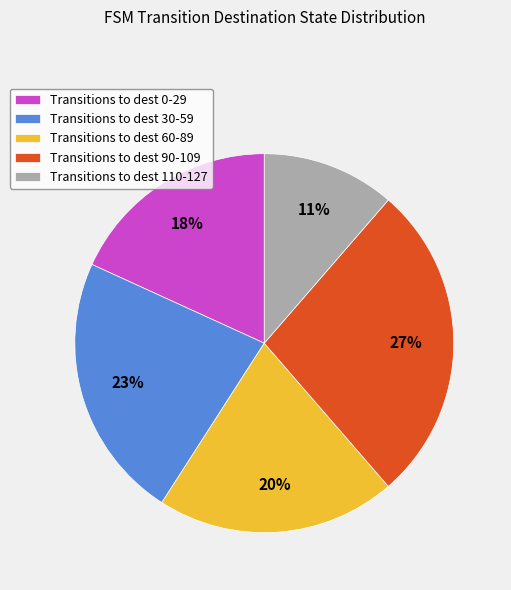

What is the ratio of the value at Transitions to dest 90-109 to the value at Transitions to dest 0-29?

1.5